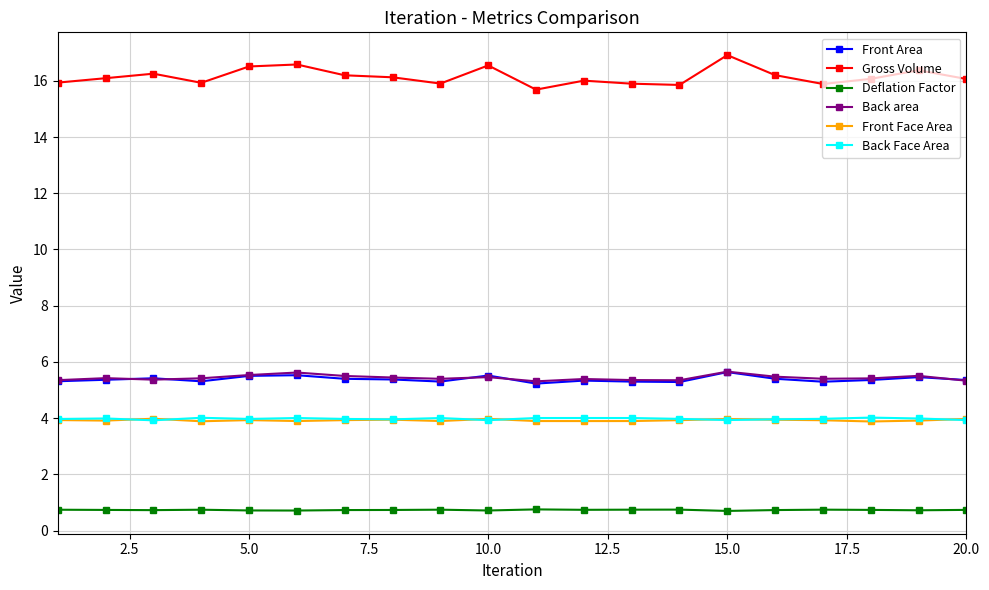

What is the value of the Front Area point at the 17th from the left?

5.3